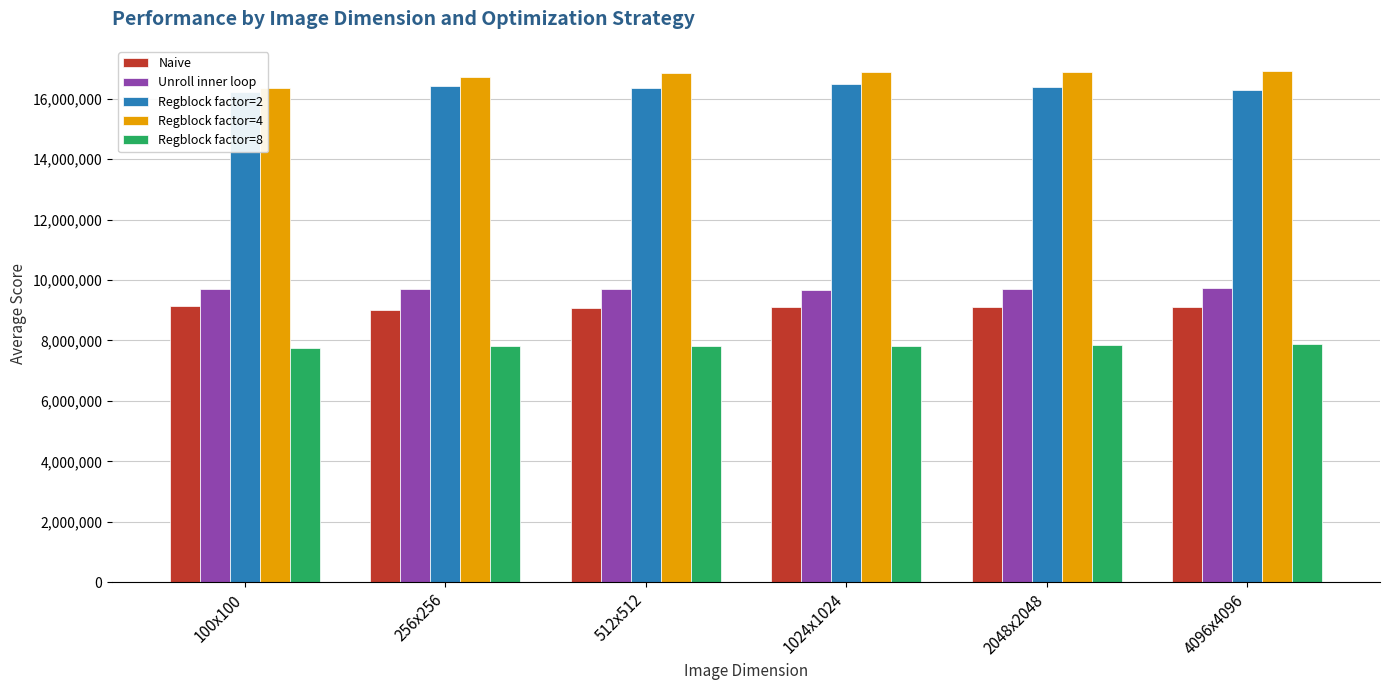

What is the total value across all series at 512x512?

59839980